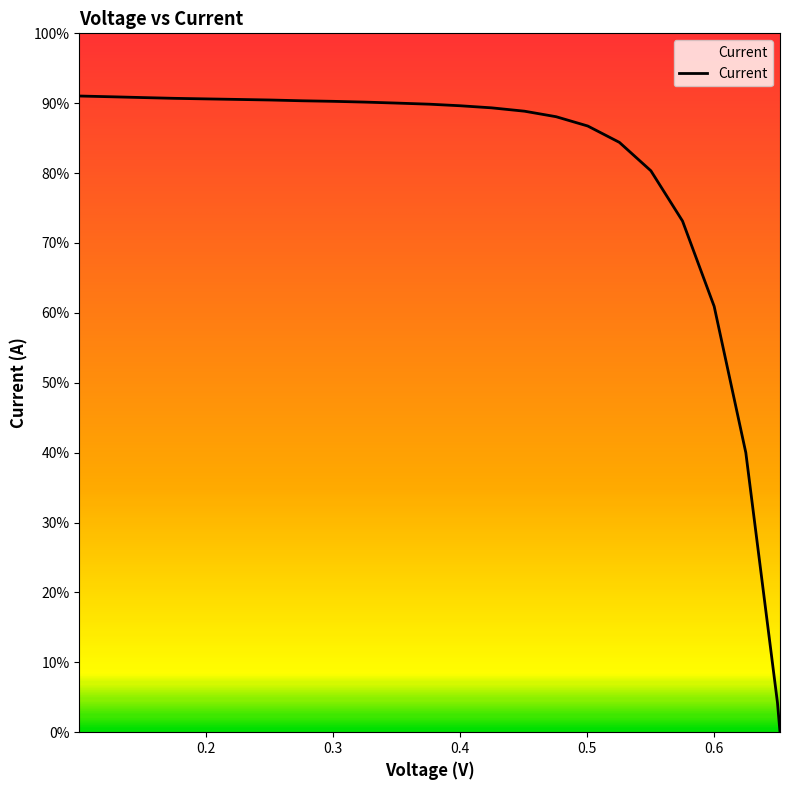

At which label is the value closest to 0?

0.6519